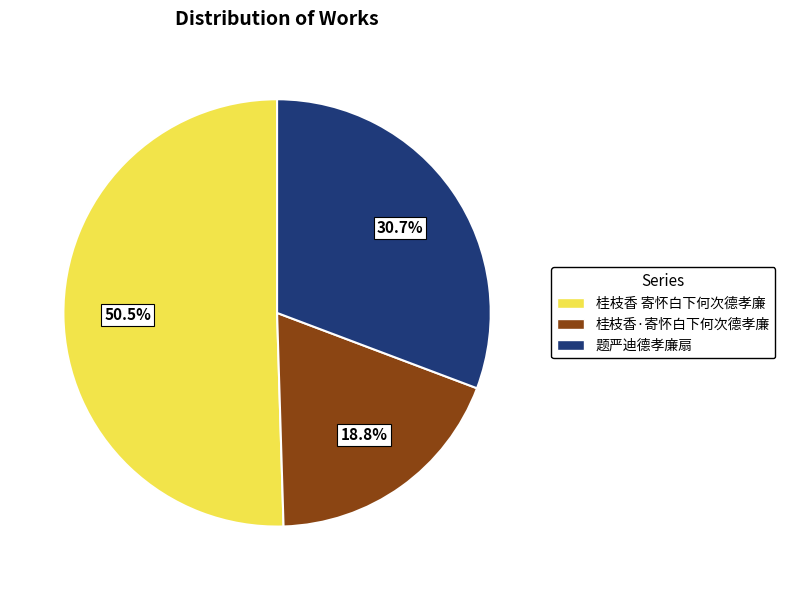

Which category has the biggest portion of the pie?

桂枝香 寄怀白下何次德孝廉